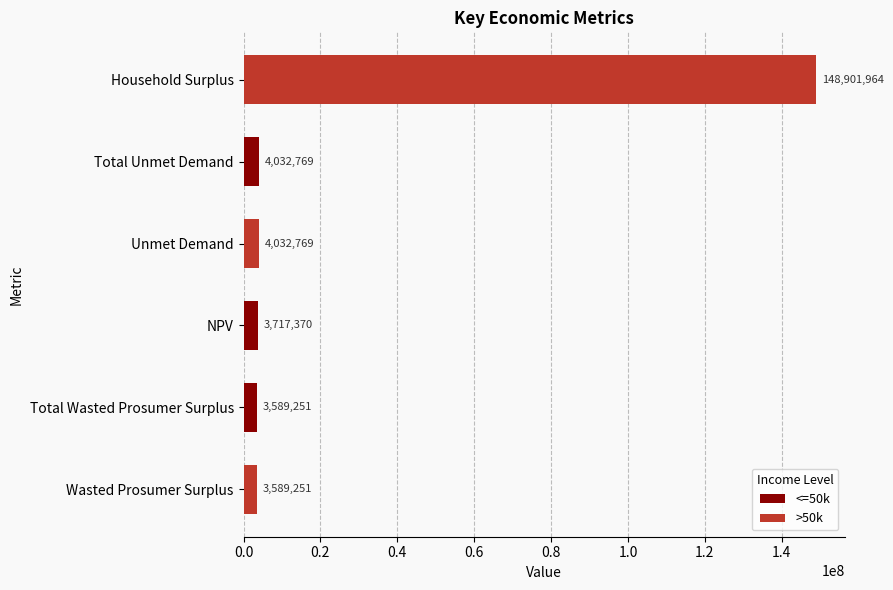

Approximately how many times larger is the value at Wasted Prosumer Surplus compared to Total Wasted Prosumer Surplus?

1.0